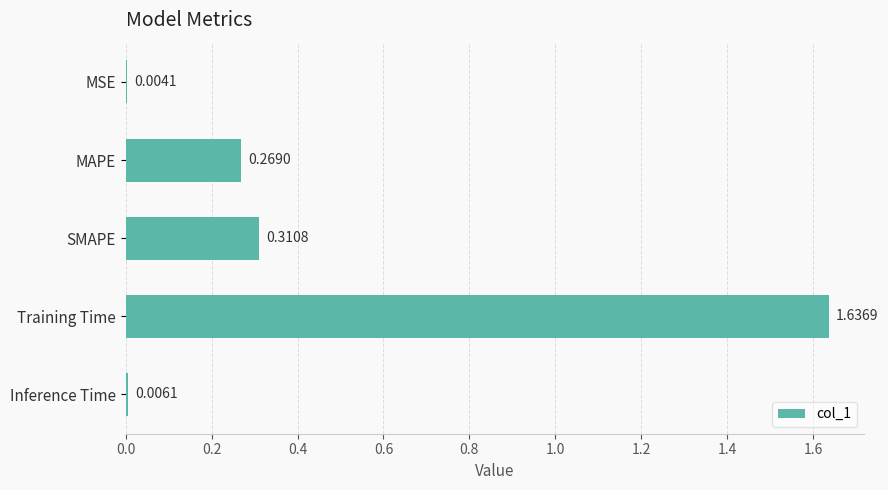

What is the sum of the values at Training Time and SMAPE?

1.9